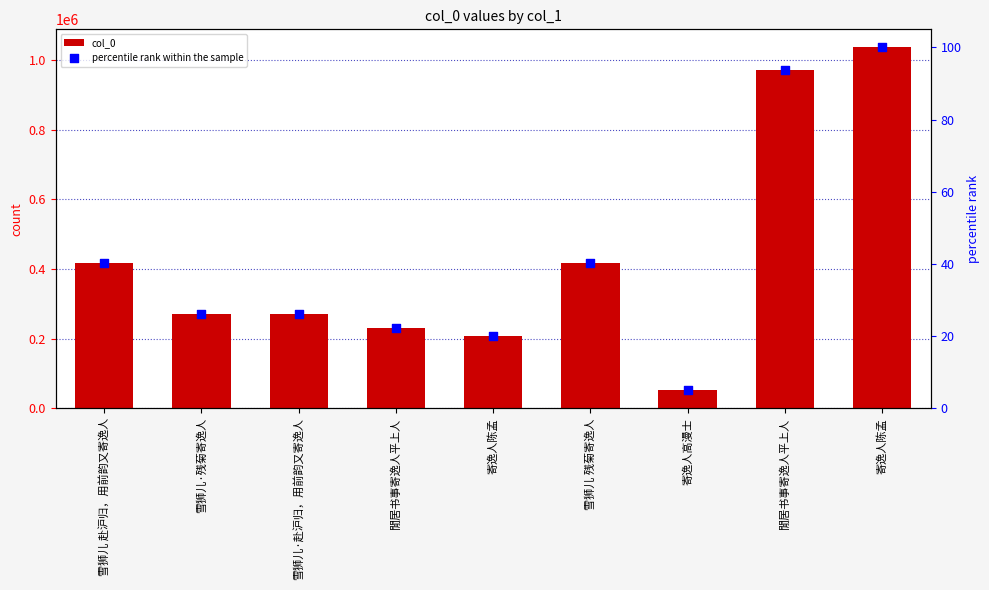

Is the value of col_0 at 雪狮儿·赴沪归，用前韵又寄逸人 greater than the value of percentile rank within the sample at 寄逸人陈孟?

Yes